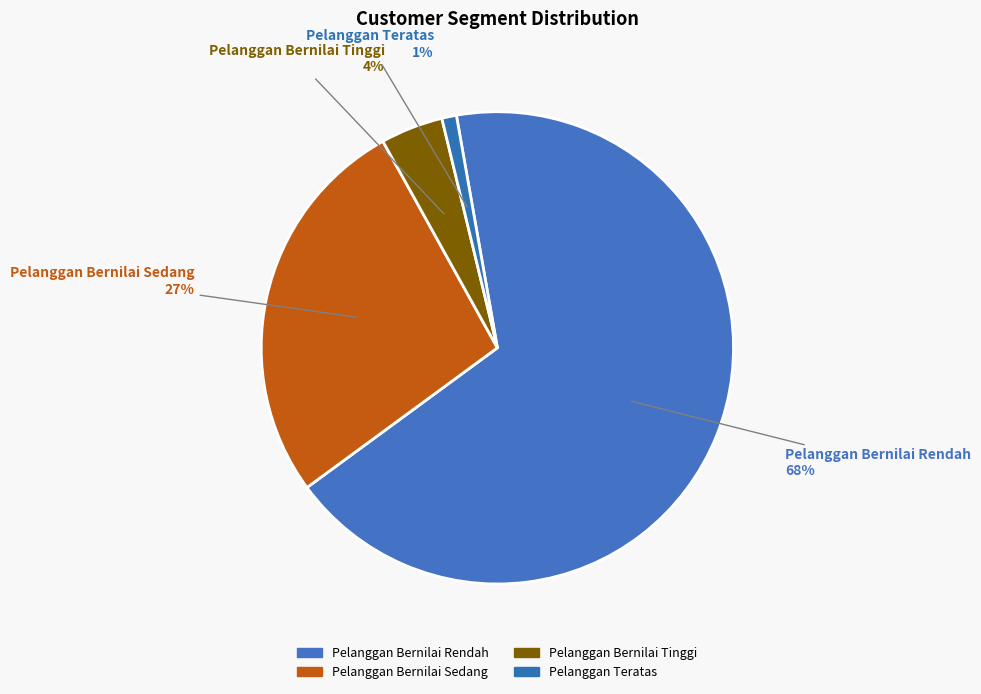

Which has a higher value, Pelanggan Bernilai Tinggi or Pelanggan Teratas?

Pelanggan Bernilai Tinggi